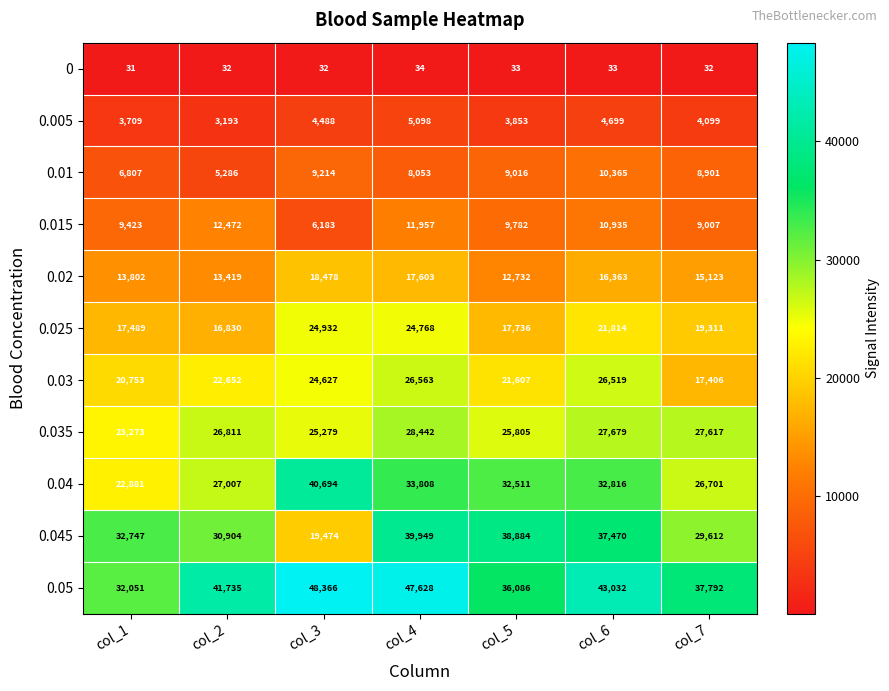

Which series changed the most between col_2 and col_4?

0.045